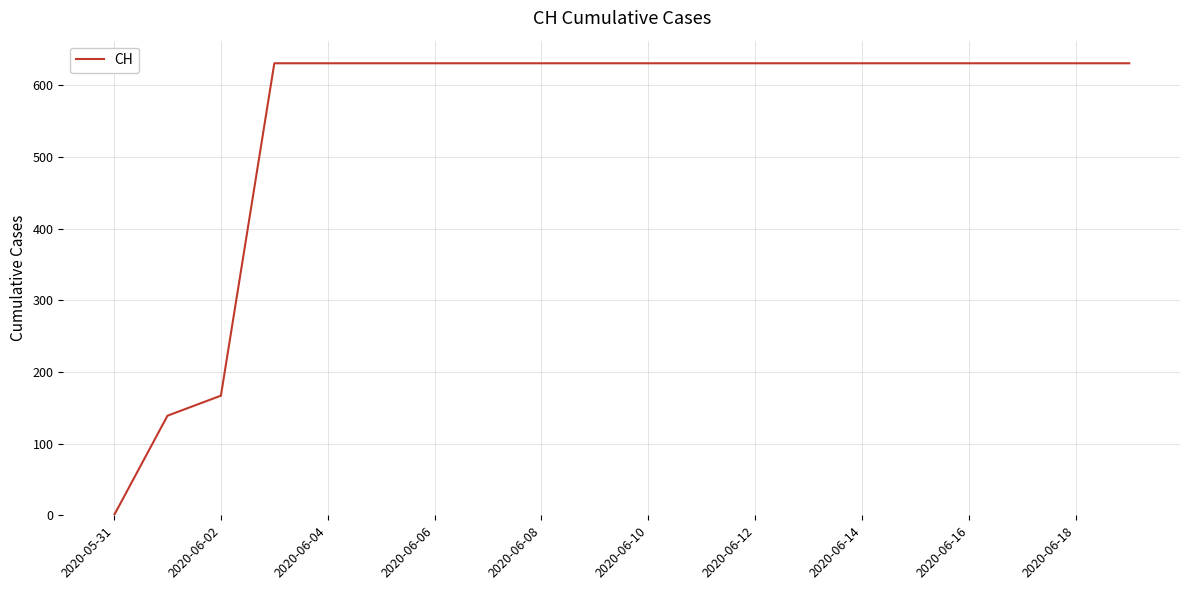

What is the maximum value shown in the chart?

631